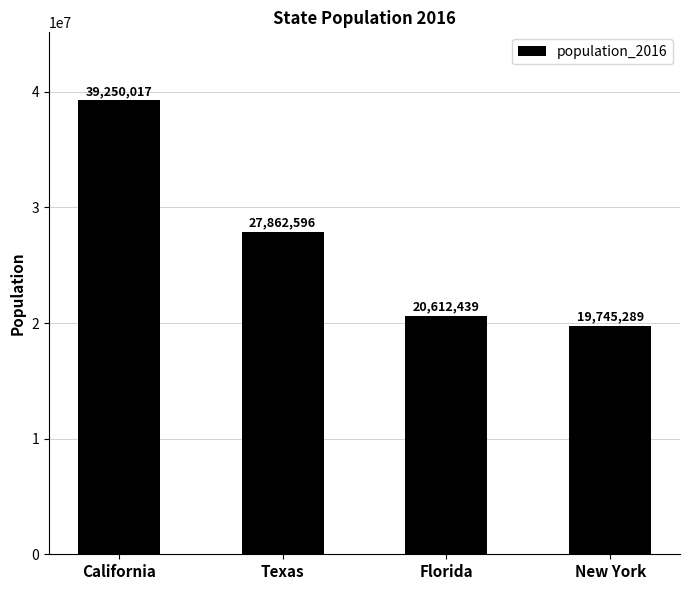

Rank the categories by value from highest to lowest.

California, Texas, Florida, New York